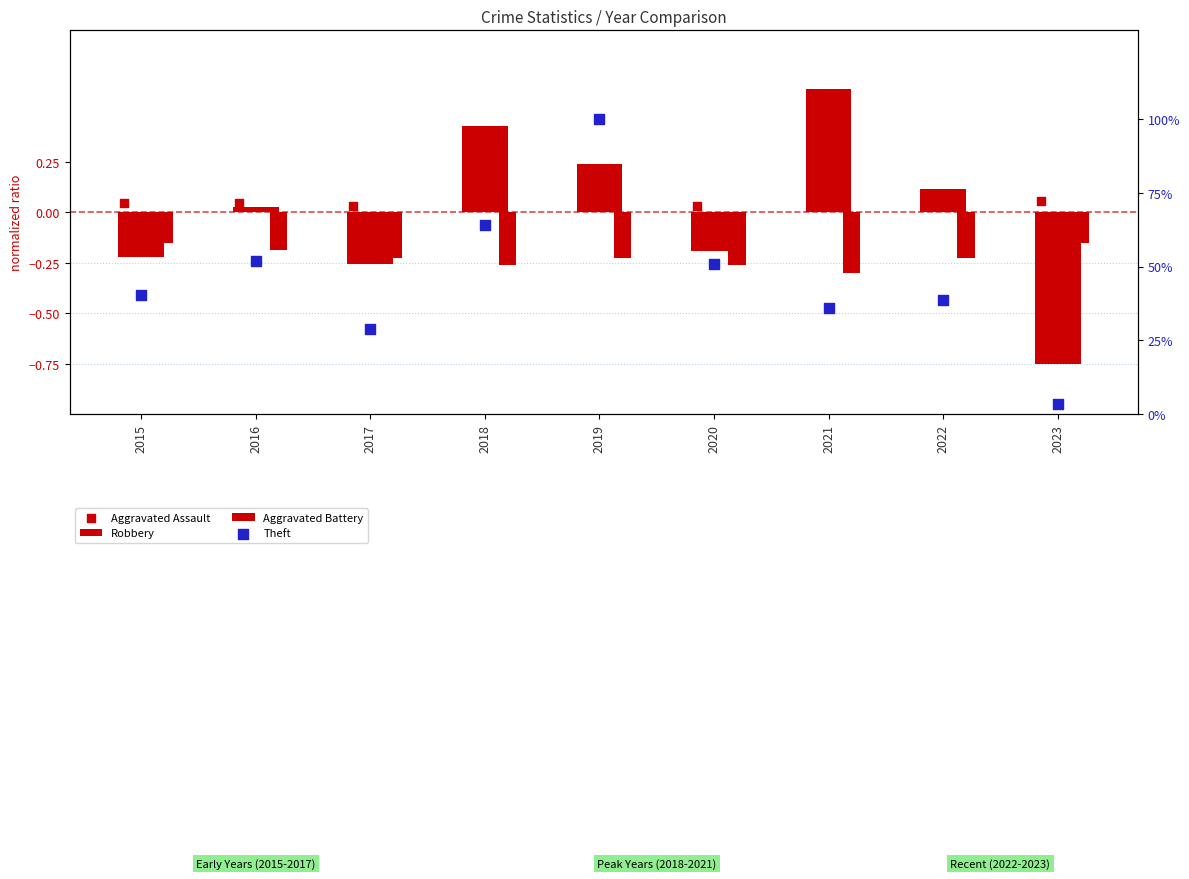

Which series has the largest total across all categories?

Theft